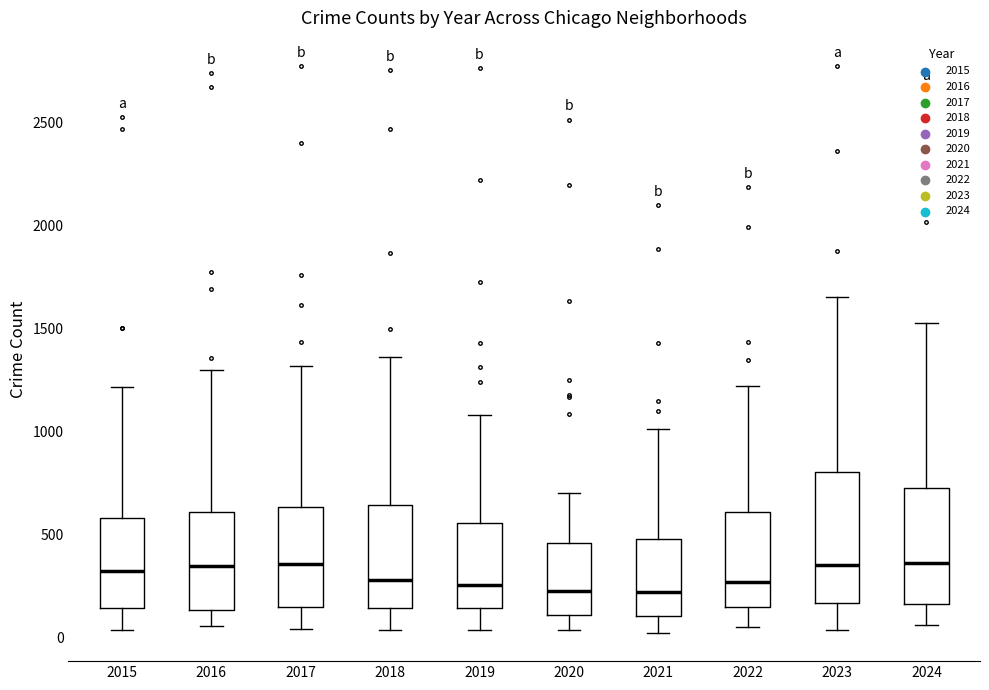

Comparing the boxes themselves (not the whiskers), which one is the tallest?

2023